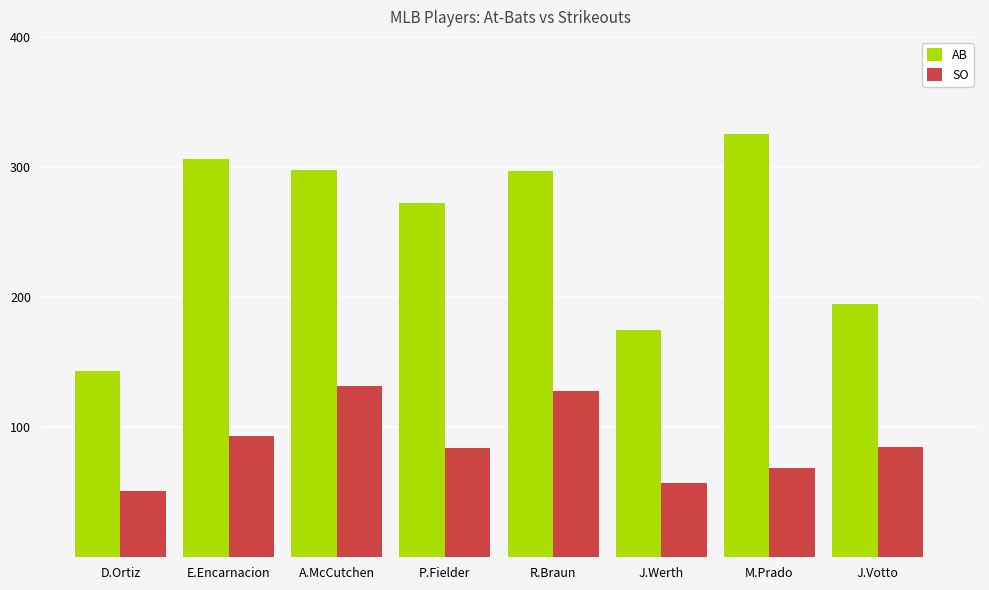

Rank the series by their average value, from lowest to highest.

SO, AB